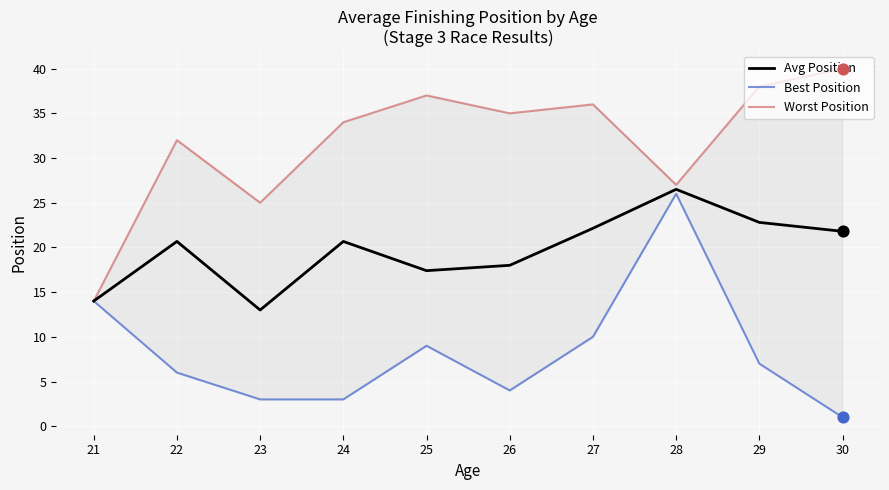

At which category is the sum across all series the highest?

28